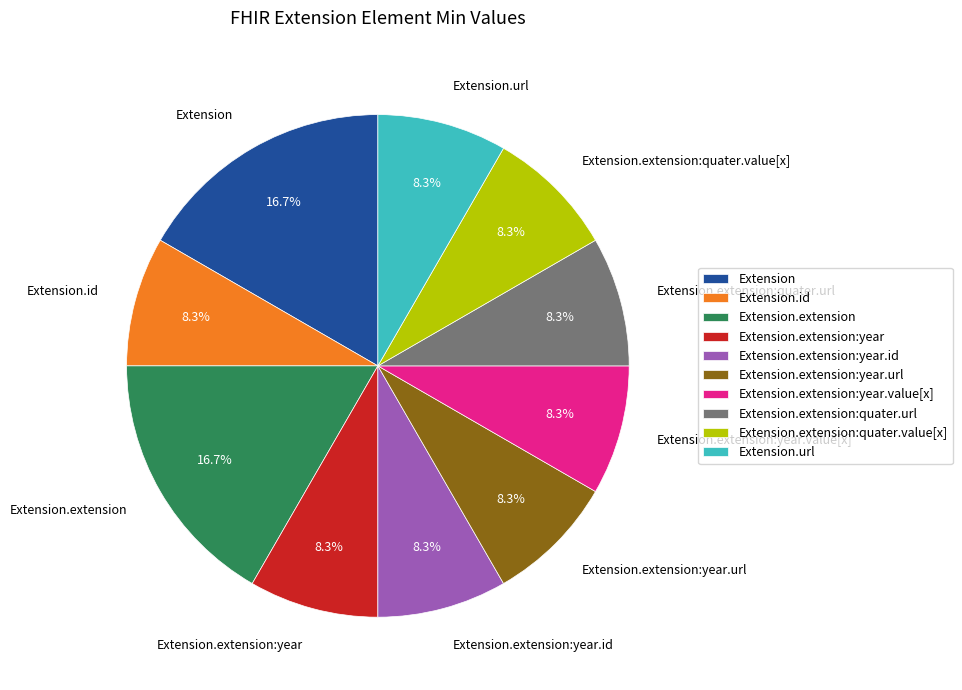

To the nearest percent, what is the difference between the Extension.extension:quater.url and Extension.extension:year.id slice percentages?

0%